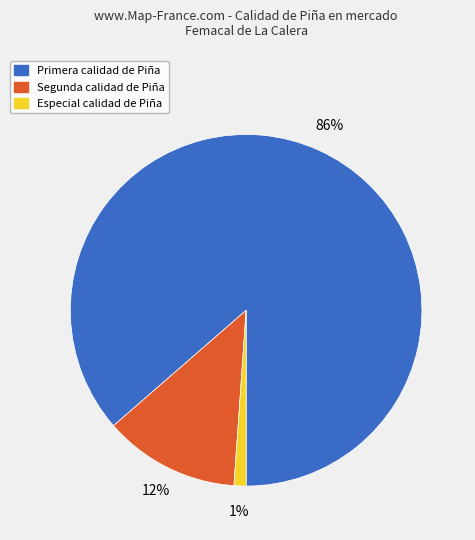

Which slice is the largest?

Primera calidad de Piña